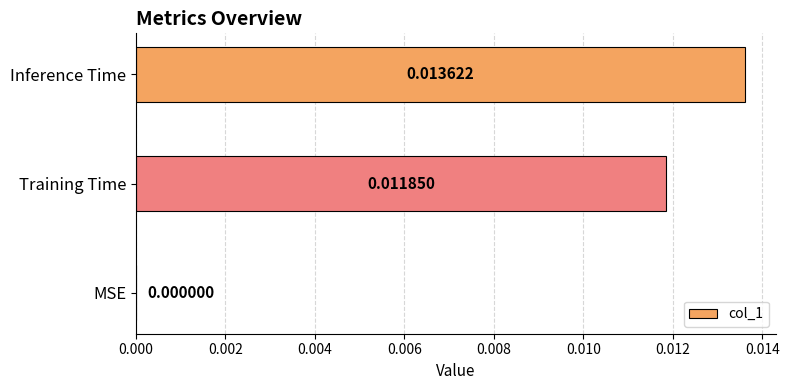

At which category does the chart reach its peak across all series?

Inference Time